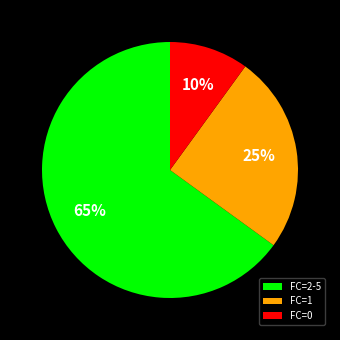

How many segments does this pie chart have?

3